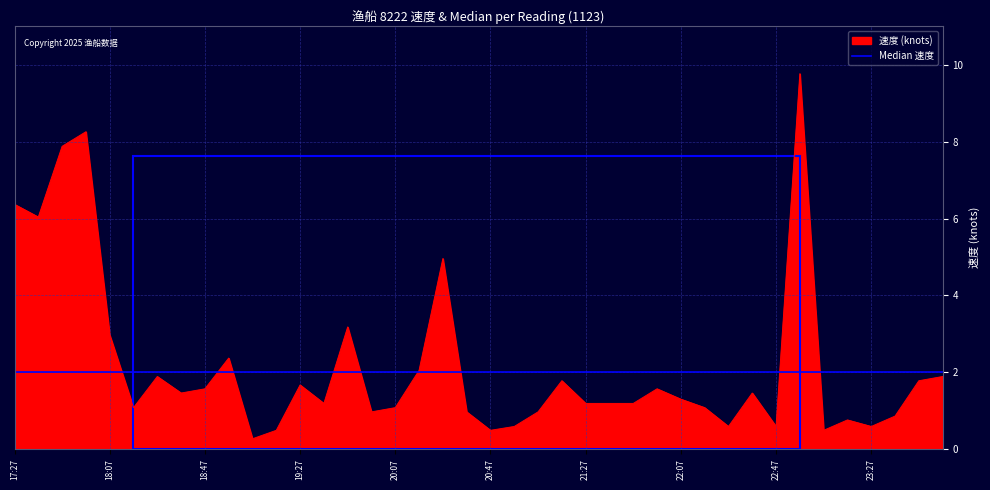

Which series has the largest range (max minus min)?

速度 (knots)